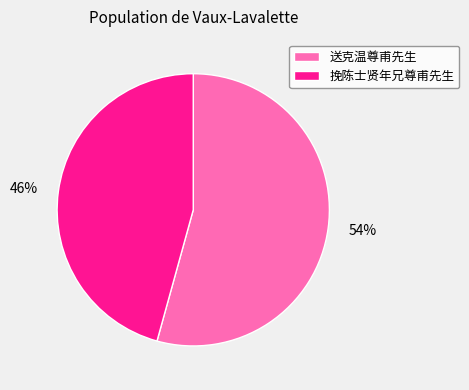

Which slice is the largest?

送克温尊甫先生